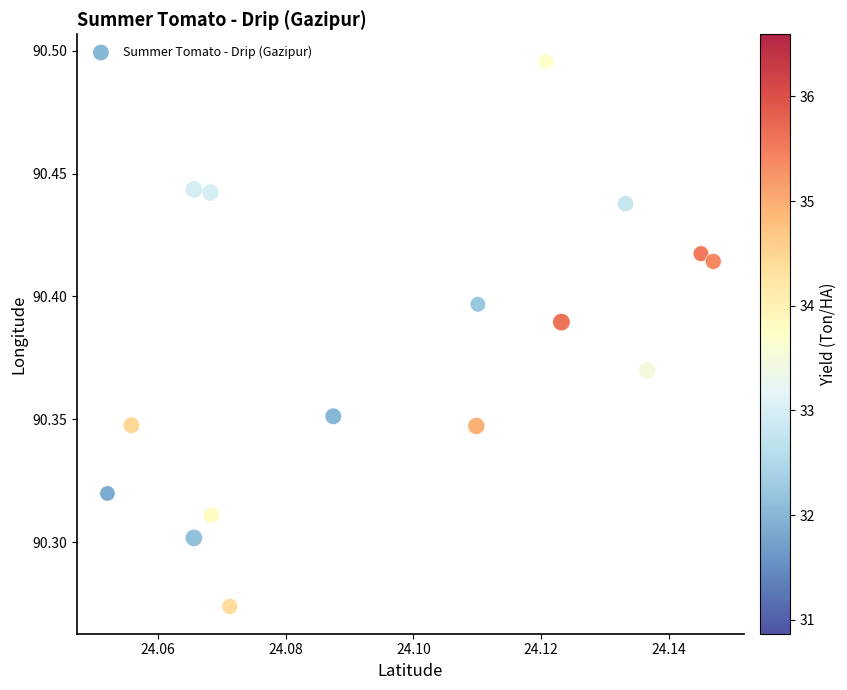

How many data points are displayed?

16